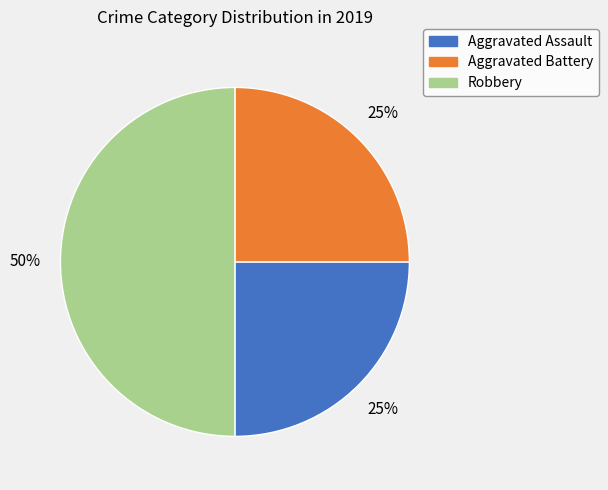

To the nearest percent, what is the average slice percentage?

33%